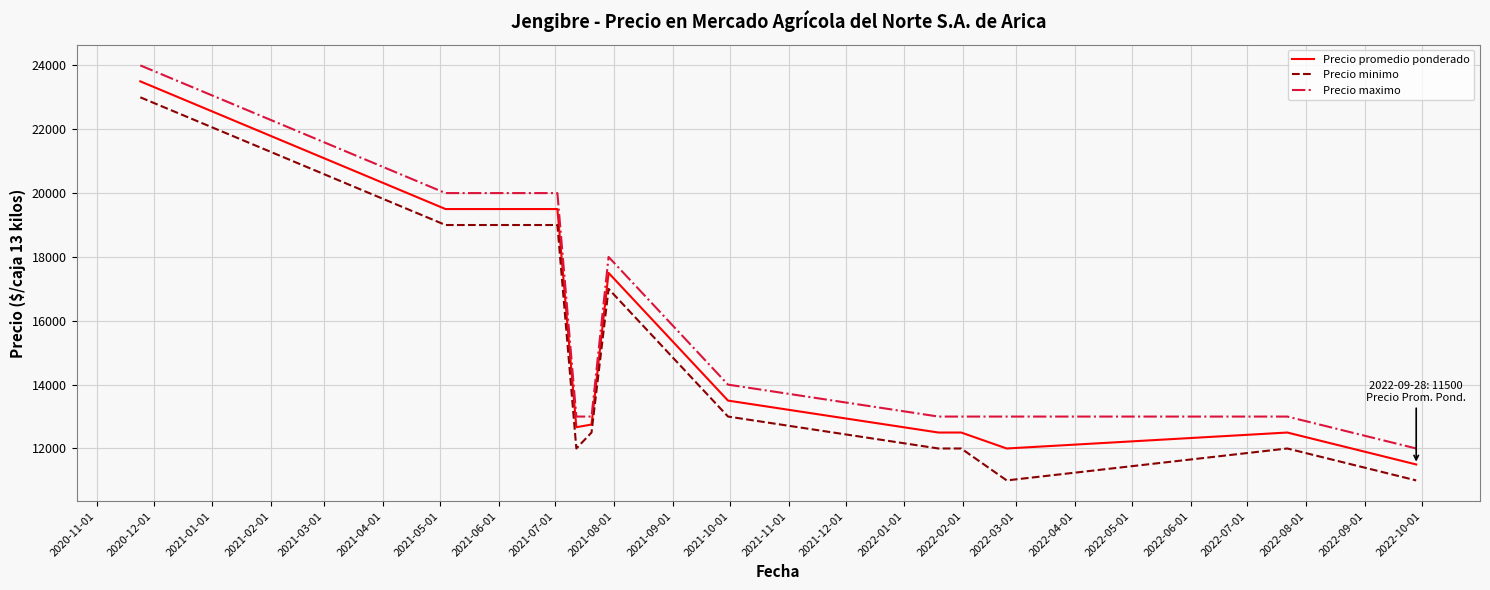

Which series has the largest total across all categories?

Precio maximo